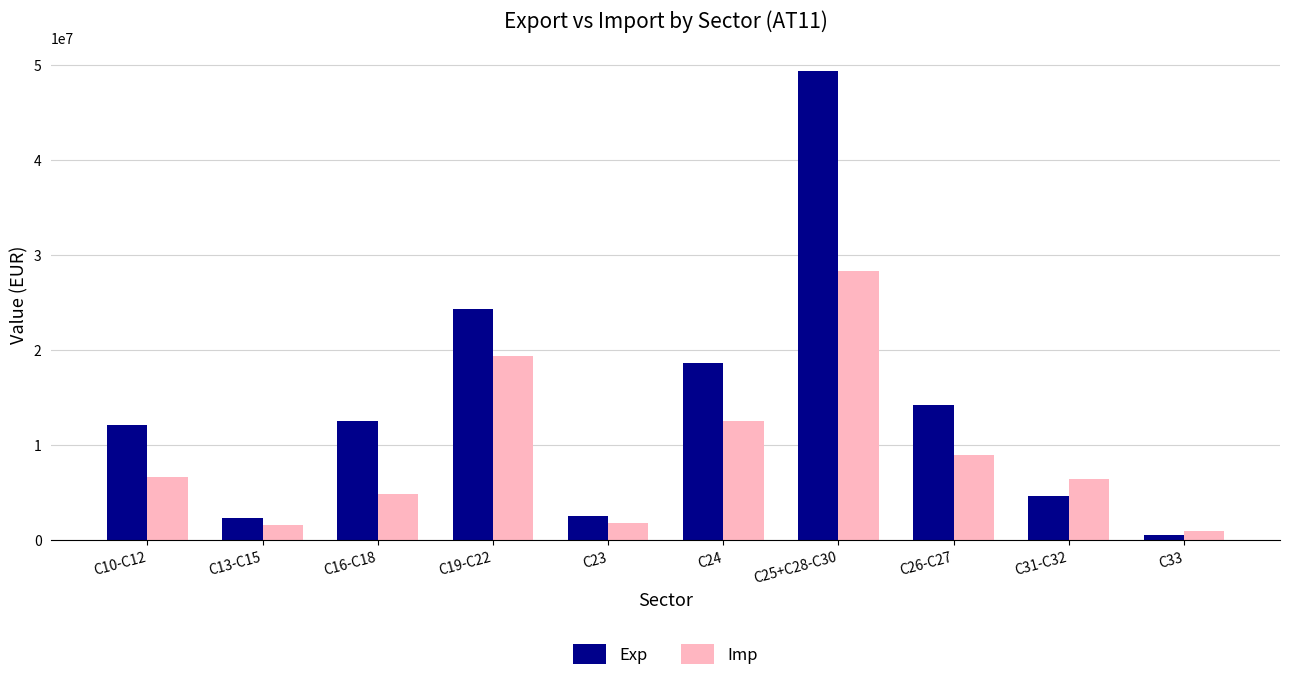

How many bars are there in each group?

2